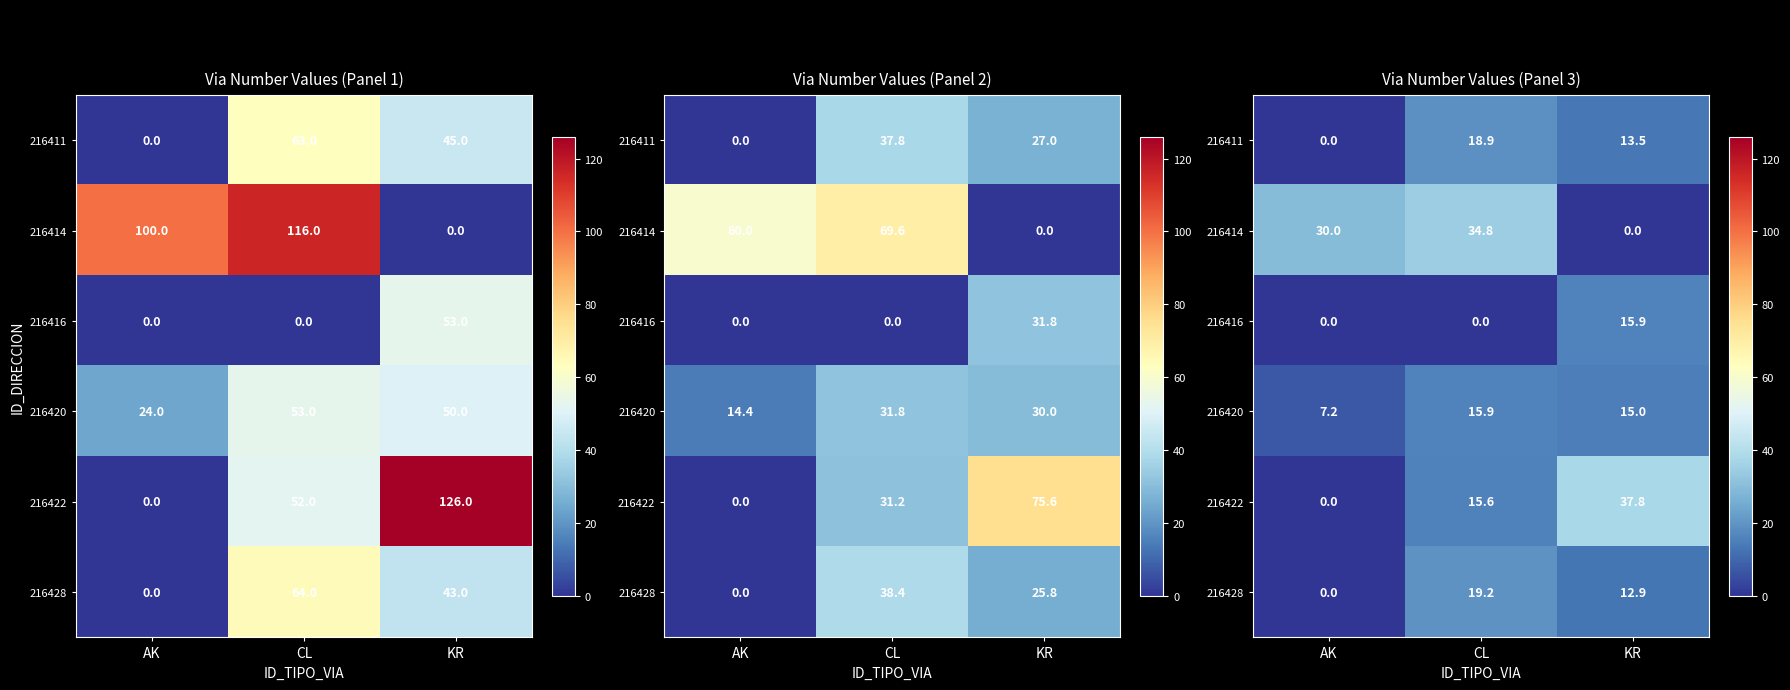

Between AK and KR, which is larger?

KR